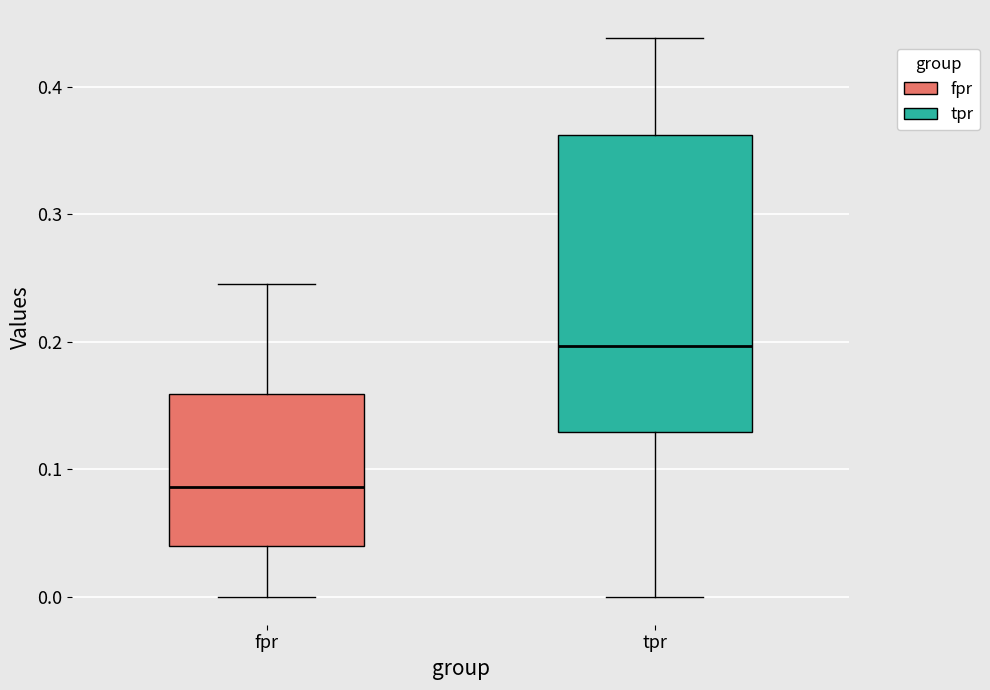

Reading left to right, read every box against the y-axis: the position of its median line, the range the box covers, and the ends of its whiskers. The values are not printed on the chart, so give them approximately, as read against the axis.

fpr: median 0.09, box 0.04 to 0.16, whiskers 0.00 to 0.25
tpr: median 0.20, box 0.13 to 0.36, whiskers 0.00 to 0.44